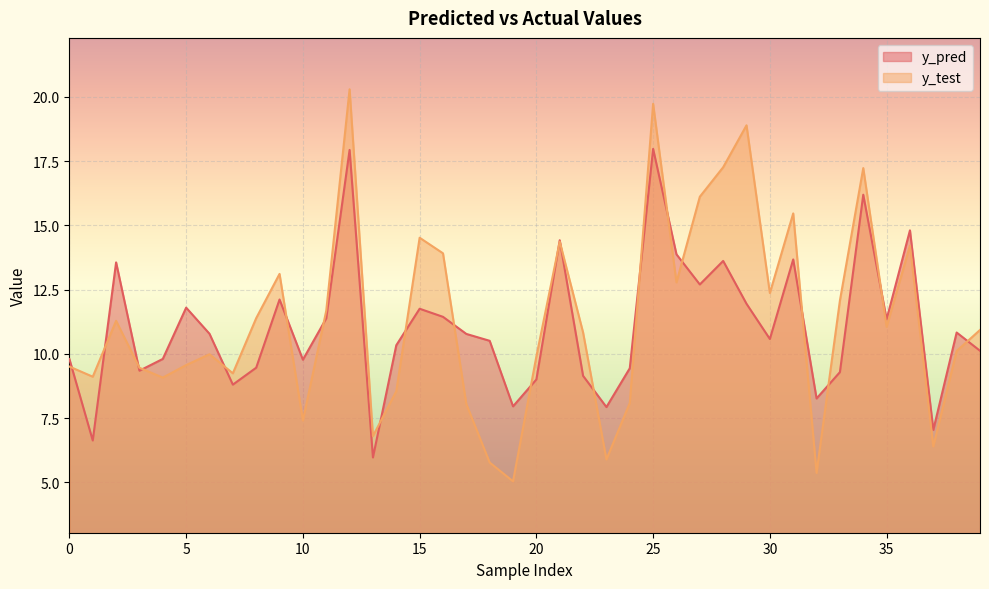

Is the value of y_pred at 24 greater than the value of y_test at 32?

Yes